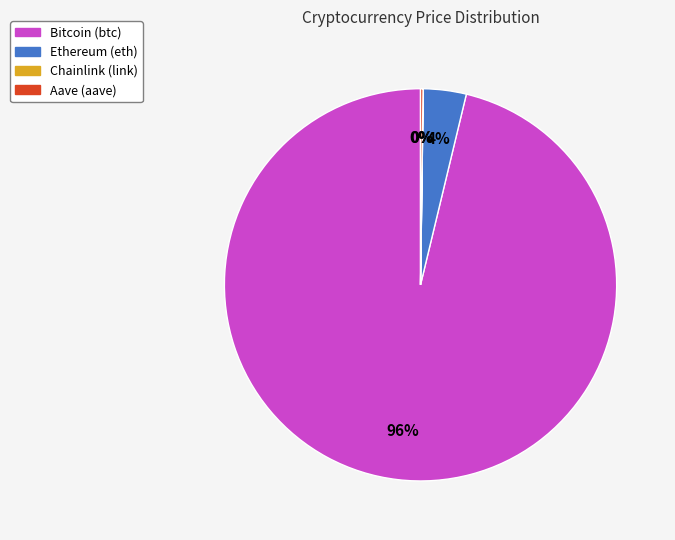

Does Bitcoin (btc) account for over 50% of the chart?

Yes